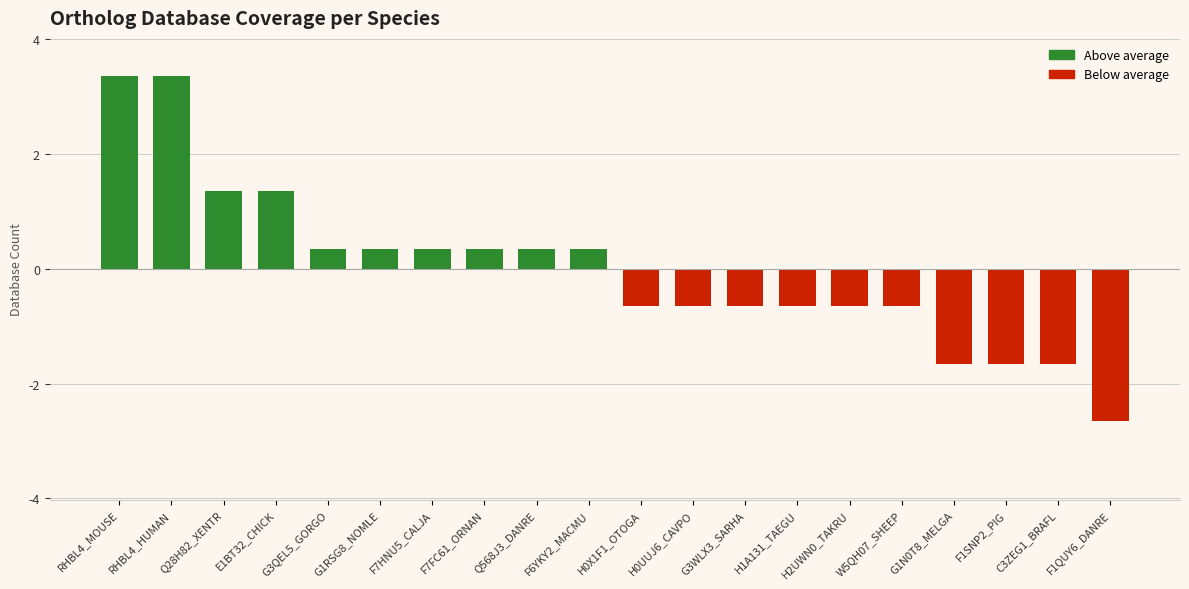

Reading right to left, extract all data points from this chart.

-2.6	-1.6	-1.6	-1.6	-0.6	-0.6	-0.6	-0.6	-0.6	-0.6	0.4	0.4	0.4	0.4	0.4	0.4	1.4	1.4	3.4	3.4